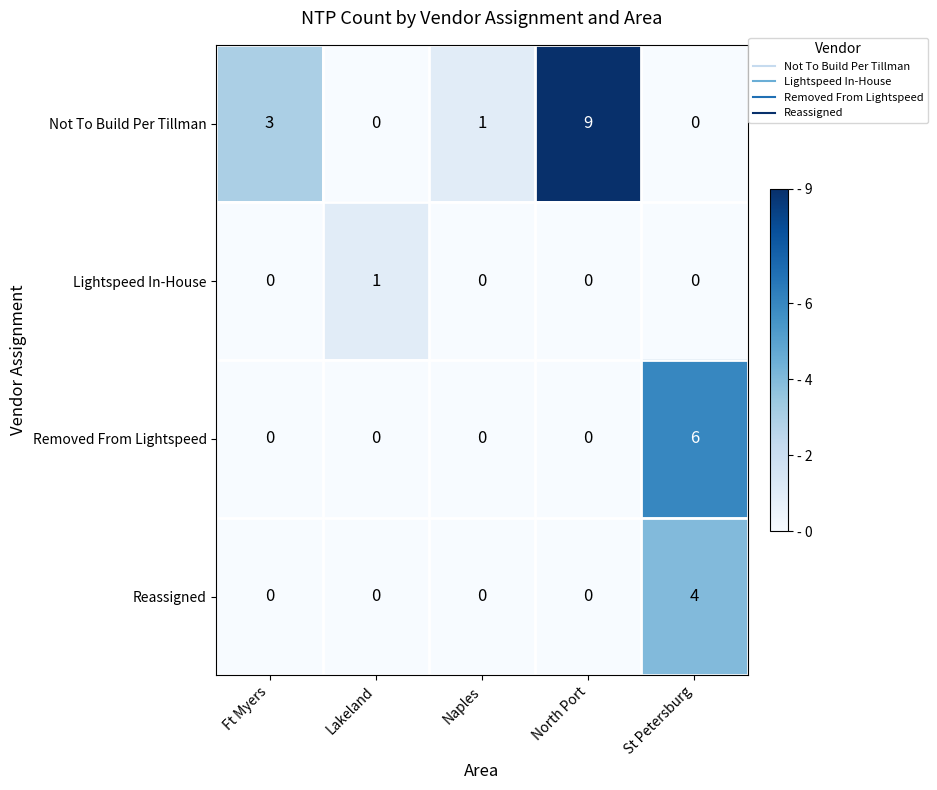

What is the greatest value displayed?

9